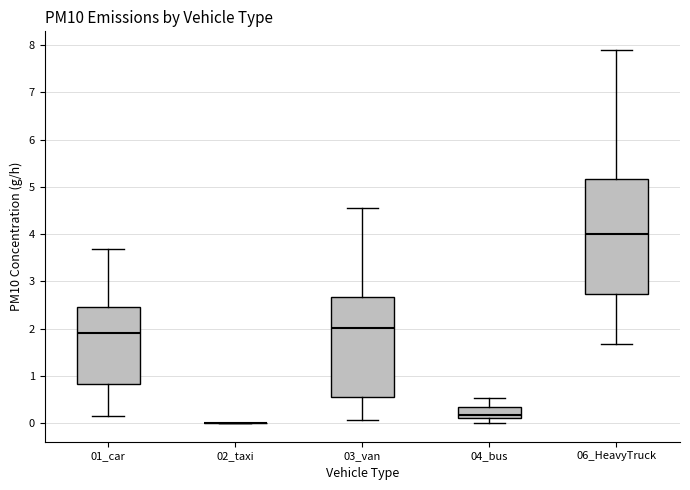

Where does the median line of the box for 01_car sit on the y-axis? The values are not printed on the chart, so give them approximately, as read against the axis.

1.9